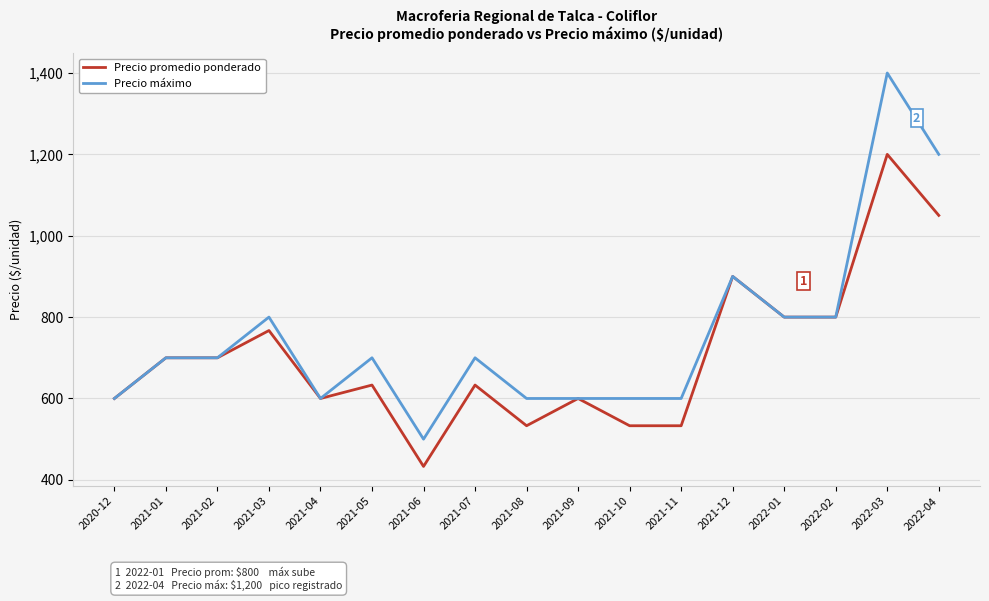

What is the difference between the maximum and second lowest values in the Precio máximo series?

800